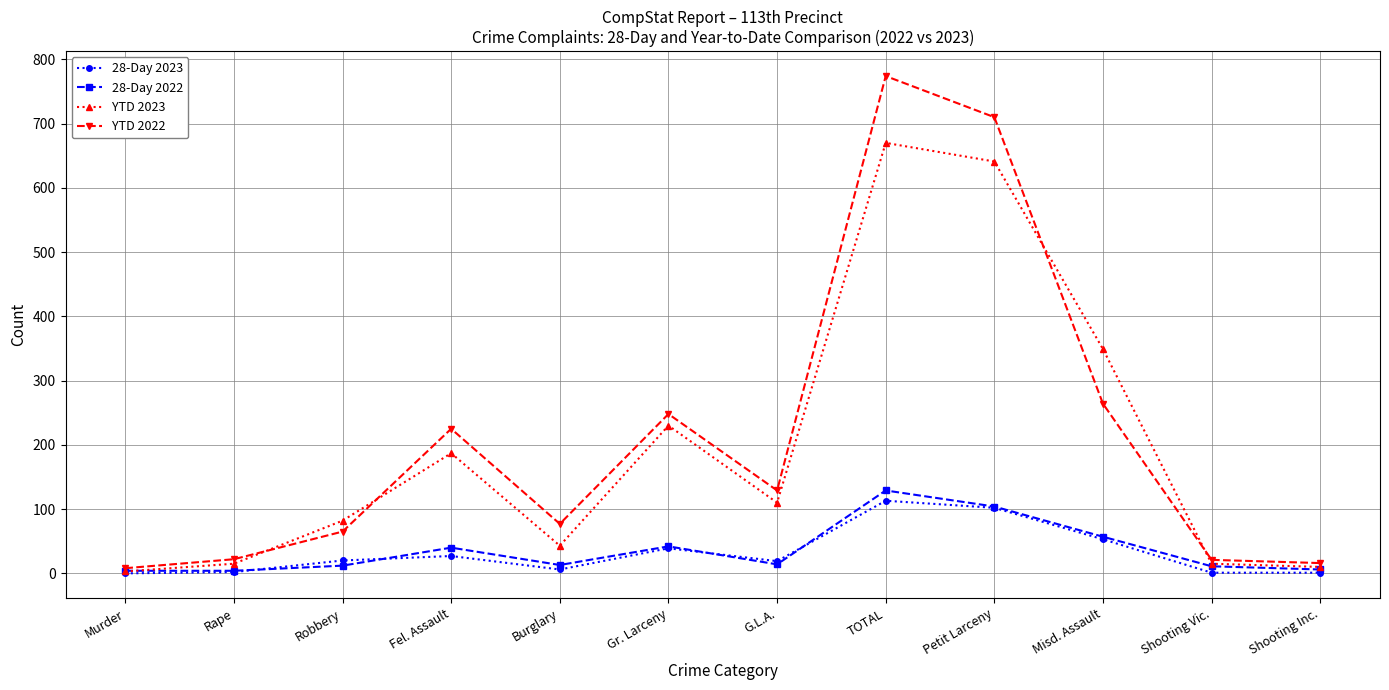

How many data points does each series have?

12